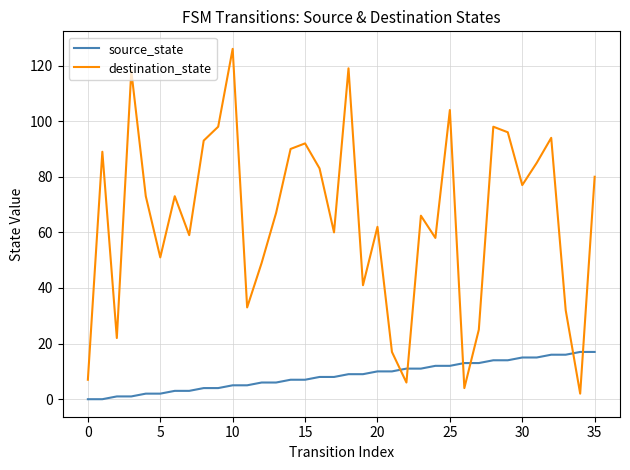

Which series has the largest total across all categories?

destination_state